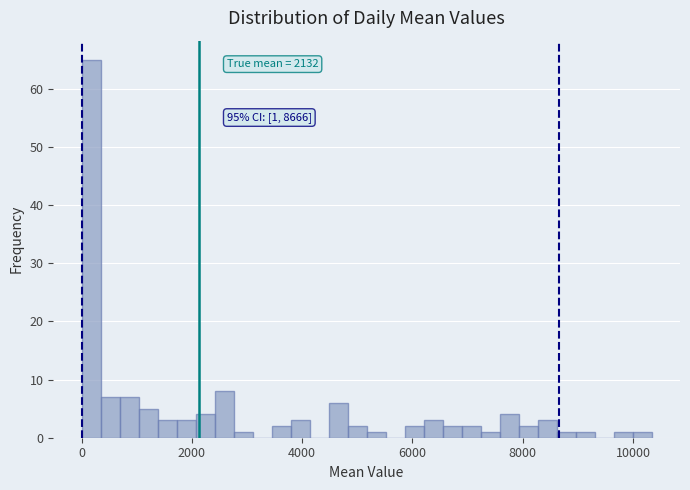

Read against the x-axis, roughly where is the centre of the tallest bar?

200